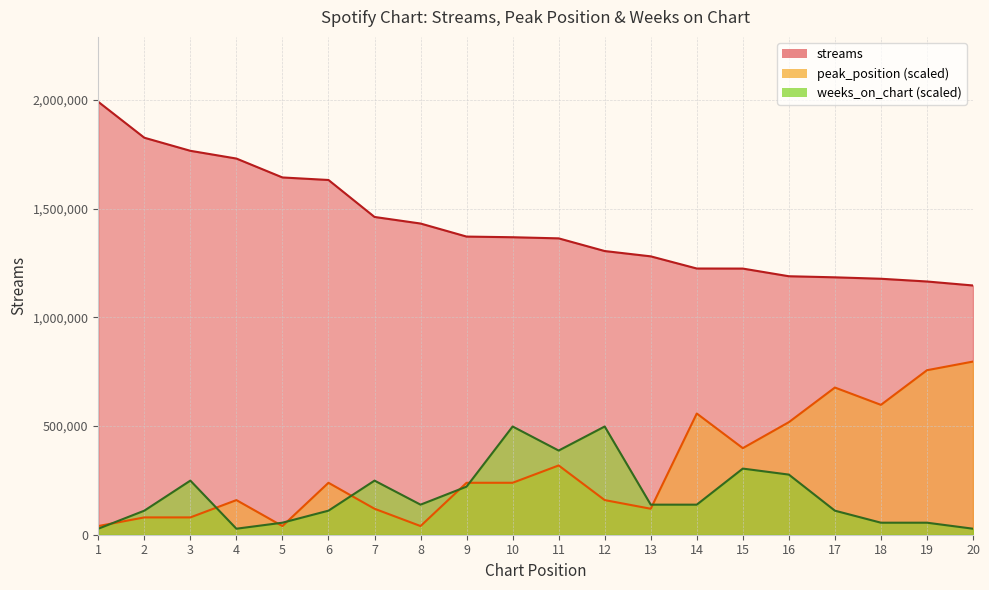

At which category is the sum across all series the highest?

10